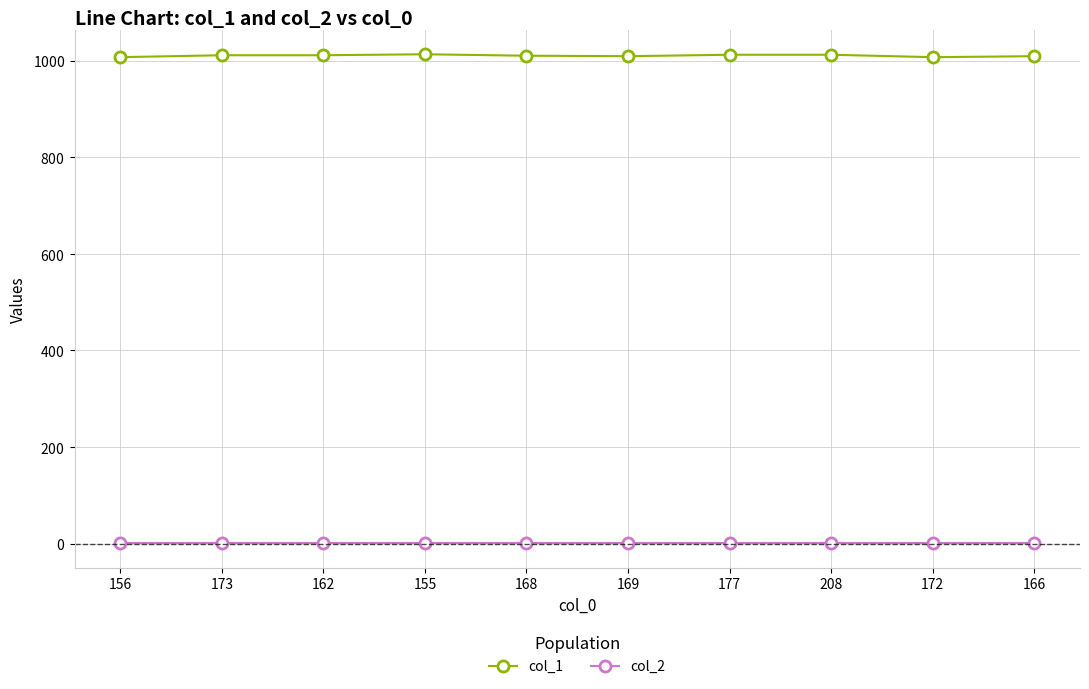

True or false: col_2 and col_1 intersect in this chart.

False